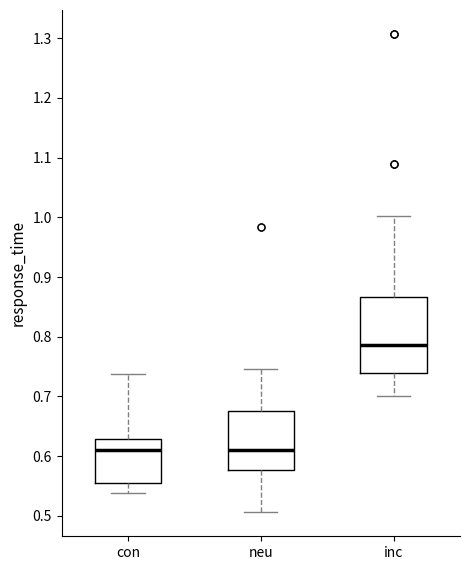

Which box is the tallest, from its lower edge to its upper edge?

inc